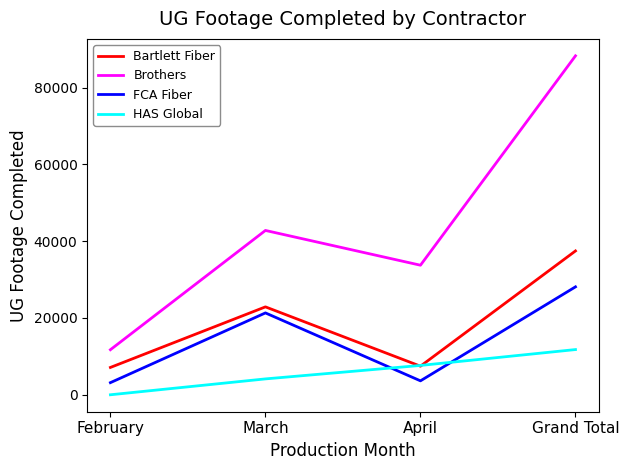

True or false: FCA Fiber has a value of 3629 at April.

True